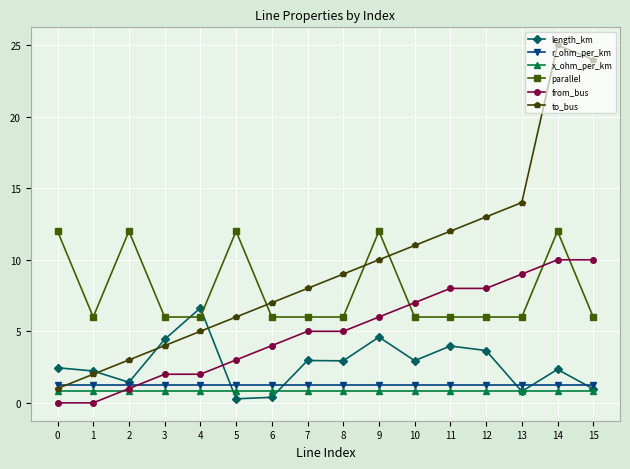

Which series has the largest range (max minus min)?

to_bus